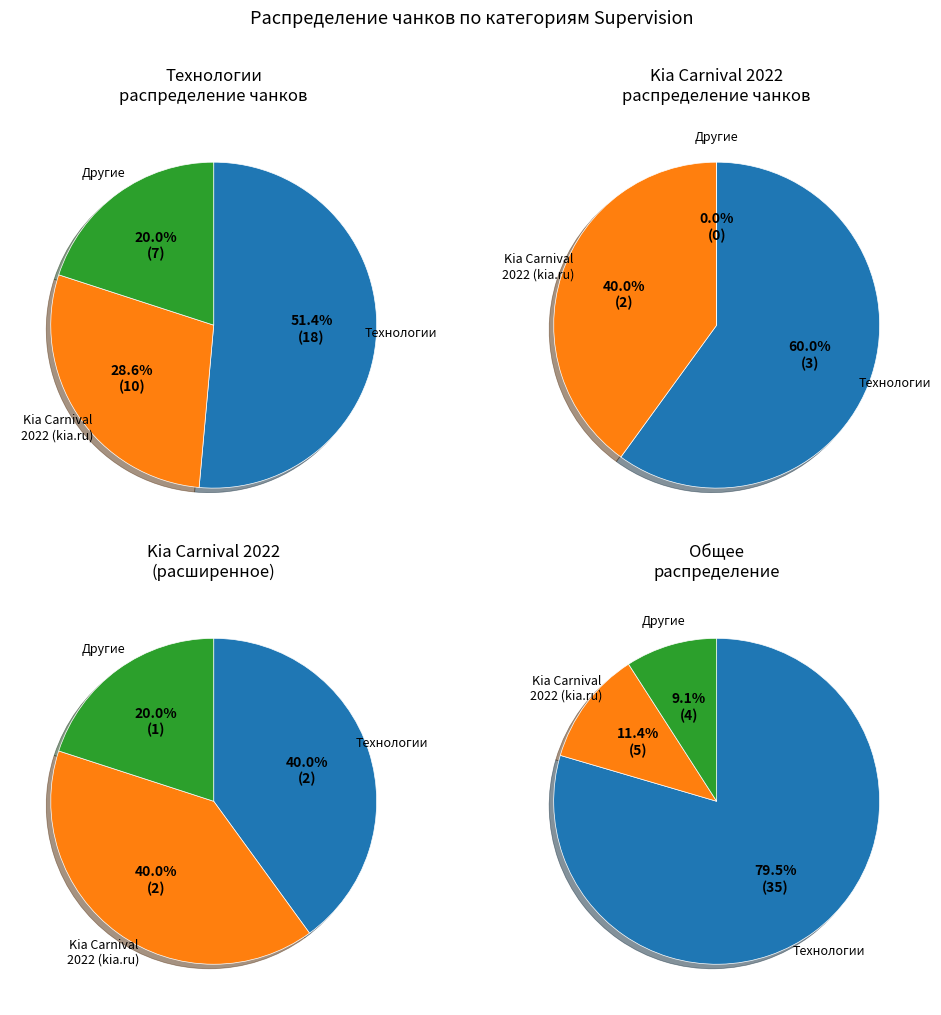

To the nearest percent, what is the difference between the largest and smallest slice percentages?

70%